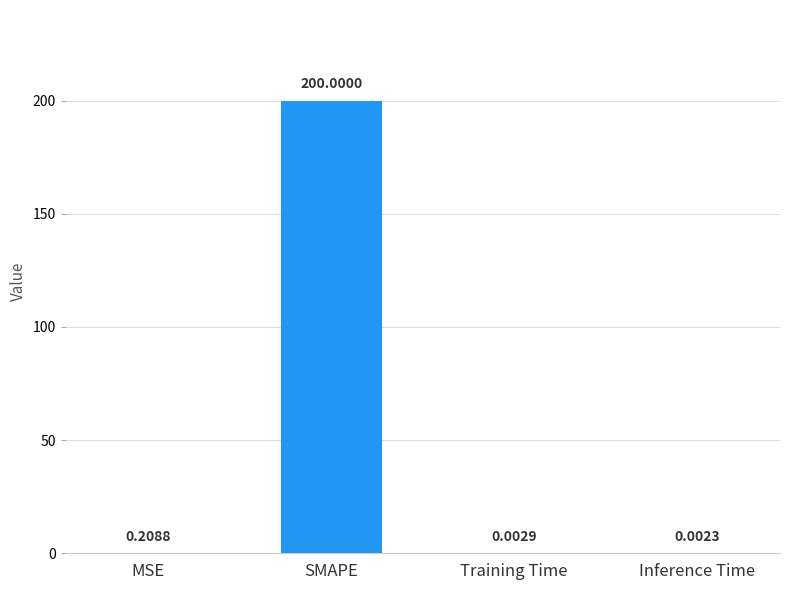

Which category has the highest value across all series?

SMAPE